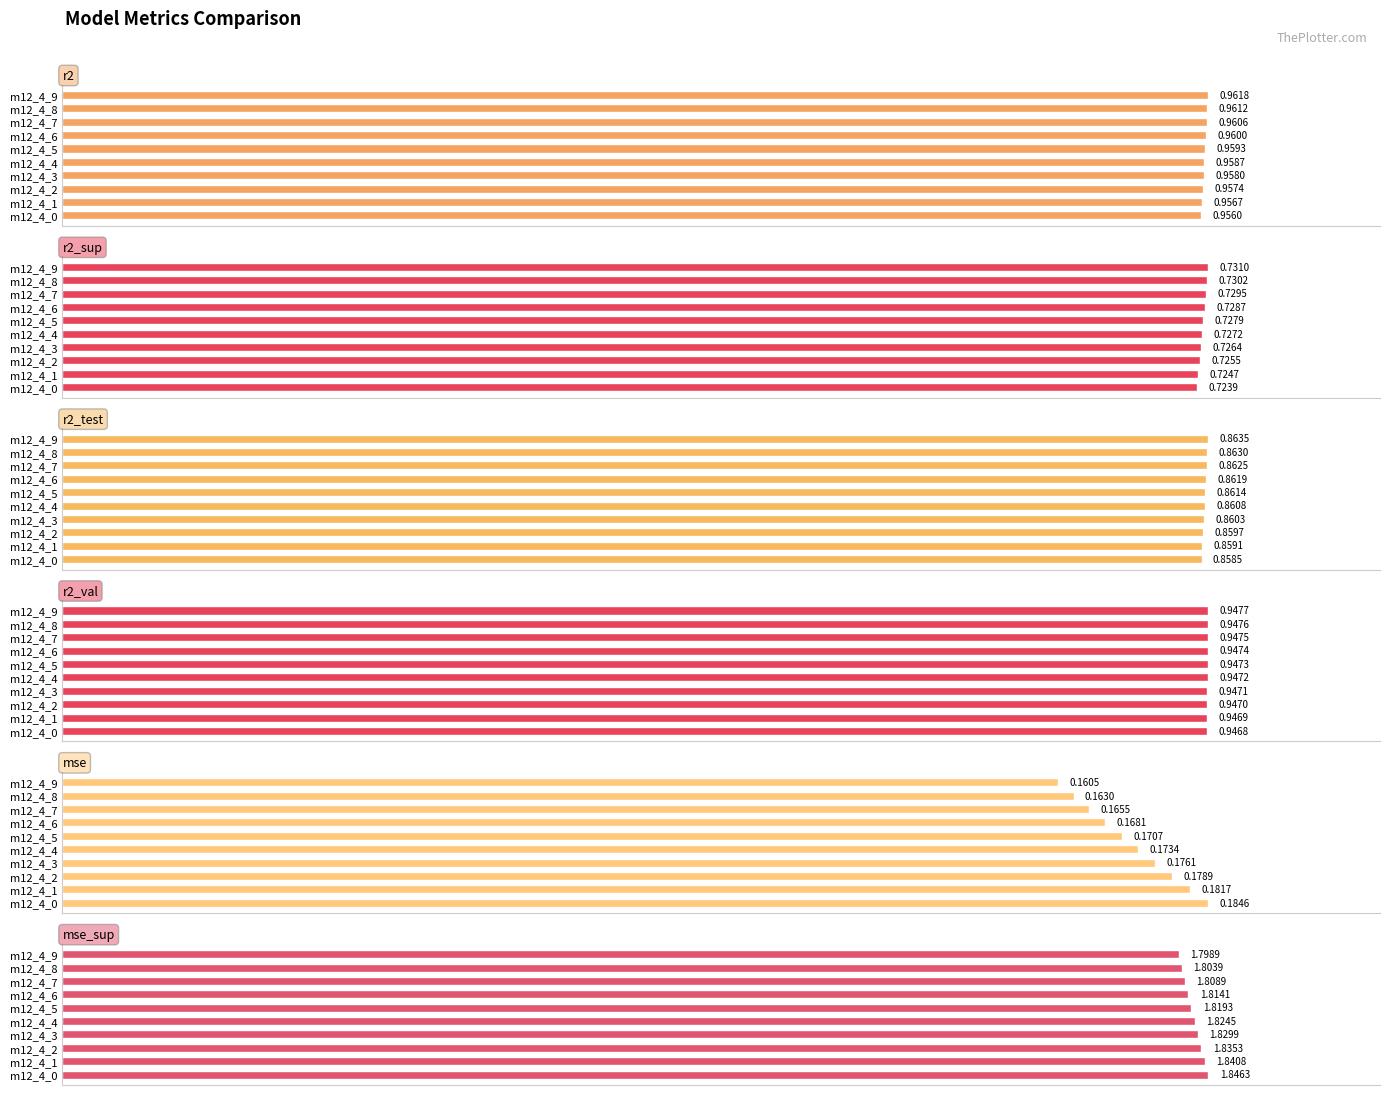

What is the value of the mse_sup bar at the 10th from the left?

1.8